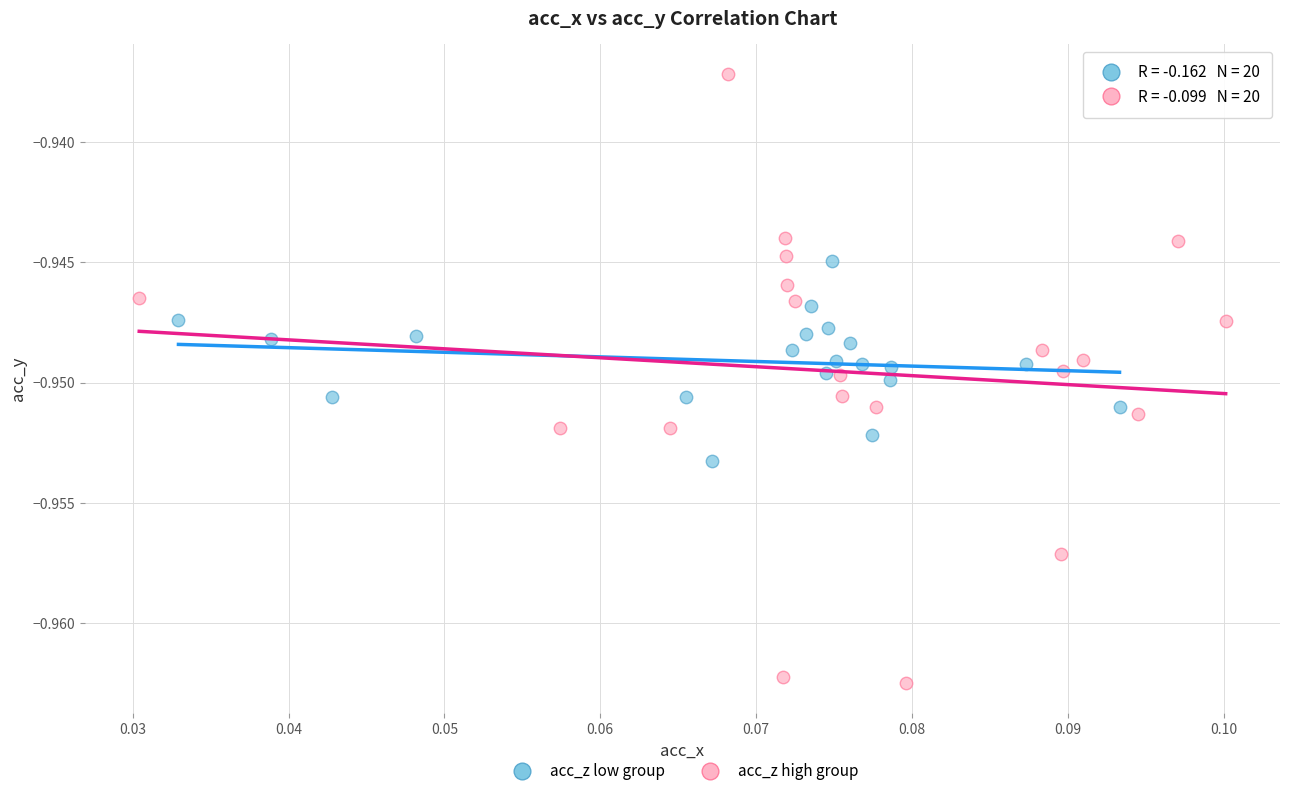

Which series contains the highest Y value?

acc_z high group